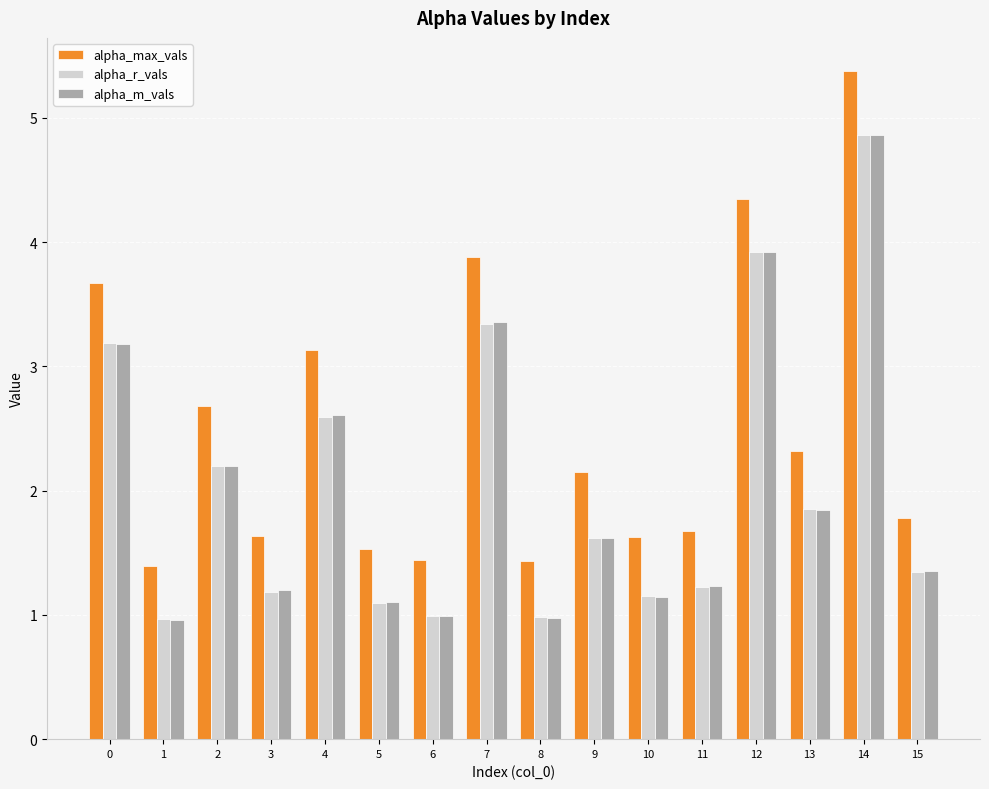

How many data points in alpha_max_vals are above 2?

8